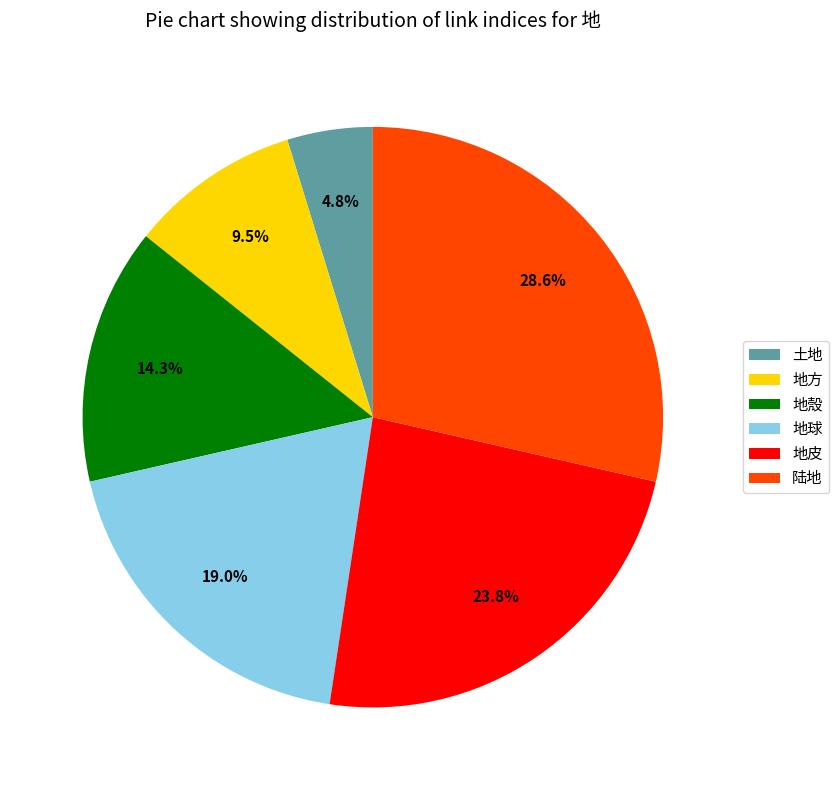

Is there any slice that represents more than half of the pie?

No